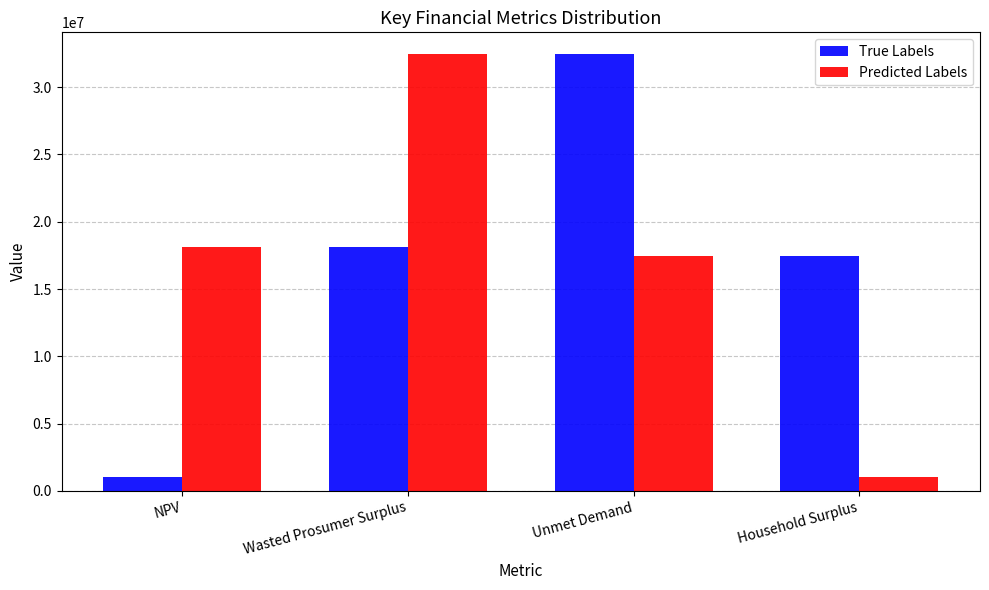

What is the spread (max minus min) of values at Household Surplus?

16452696.1